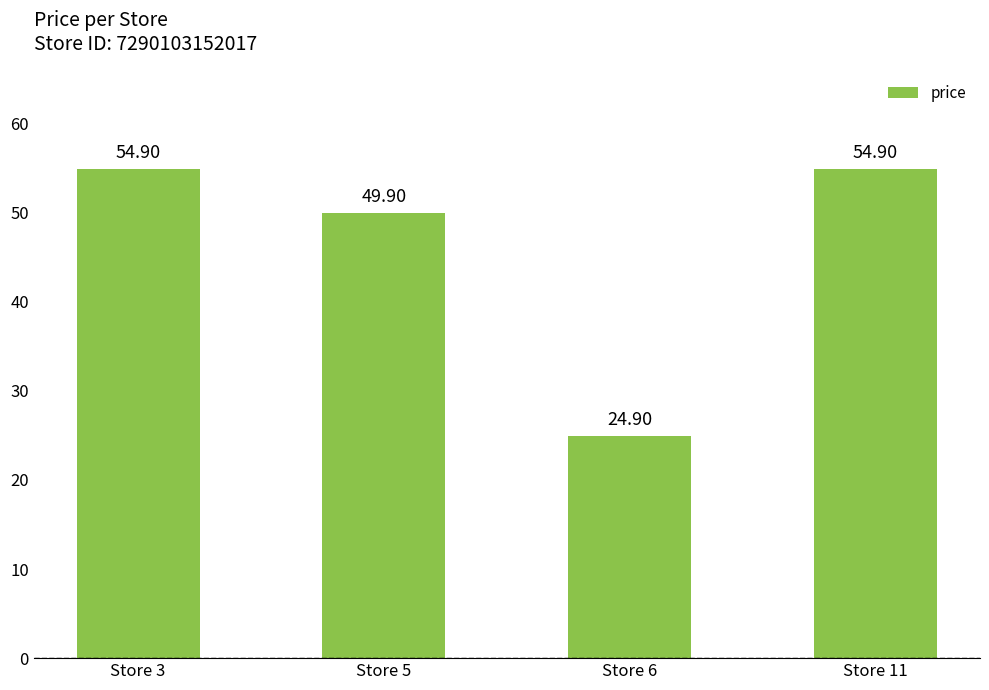

Reading right to left, list all the values displayed in this chart.

54.9	24.9	49.9	54.9